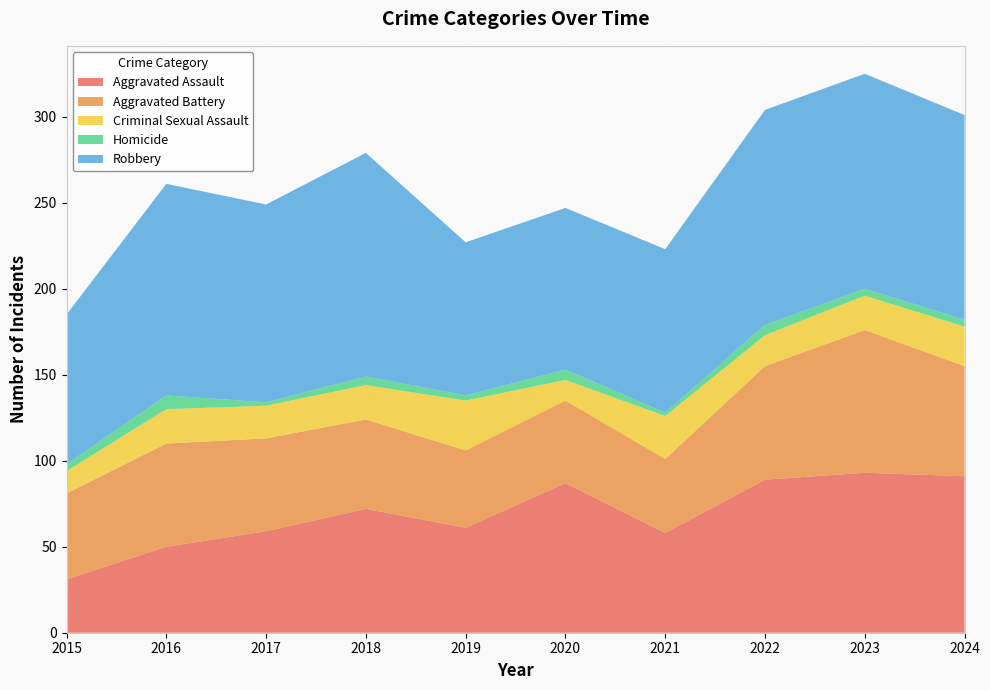

Reading left to right, list all the values displayed in this chart.

Aggravated Assault: 31	50	59	72	61	87	58	89	93	91
Aggravated Battery: 50	60	54	52	45	48	43	66	83	64
Criminal Sexual Assault: 13	20	19	20	29	12	25	18	20	23
Homicide: 4	8	2	5	3	6	2	6	4	4
Robbery: 87	123	115	130	89	94	95	125	125	119